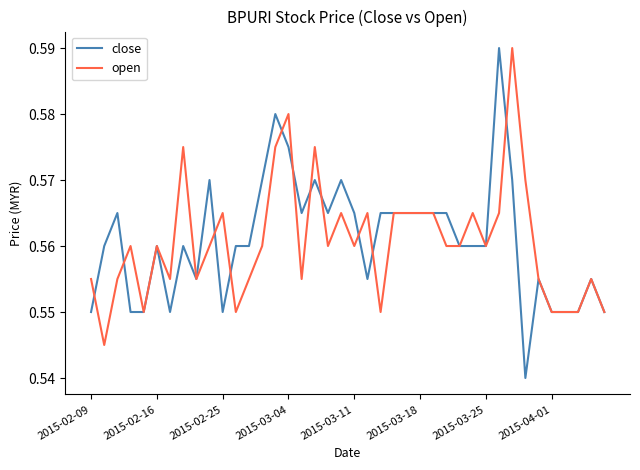

Which series has the widest spread of values?

close